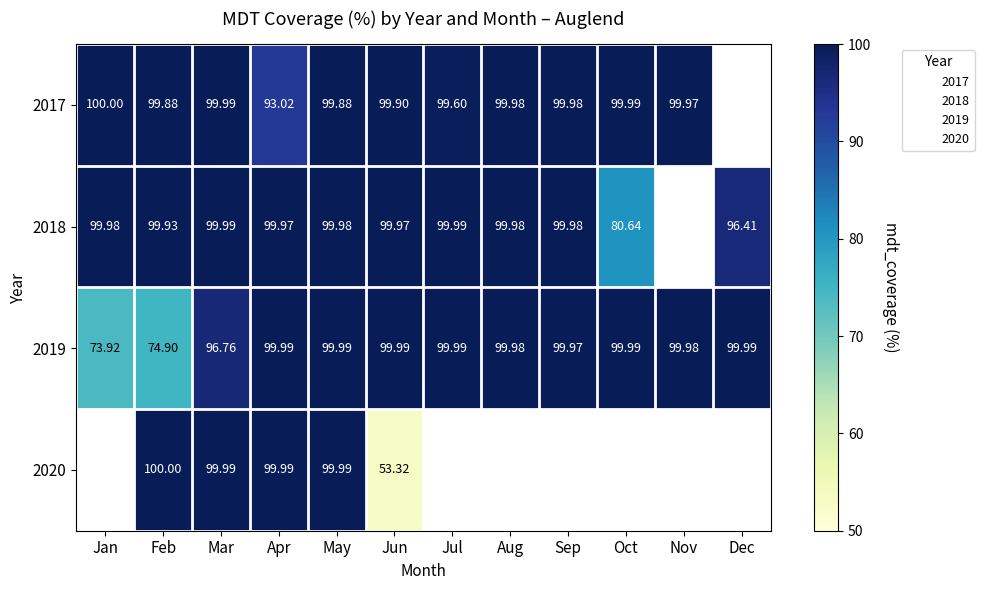

Where does the 2019 series first go above 99?

Apr